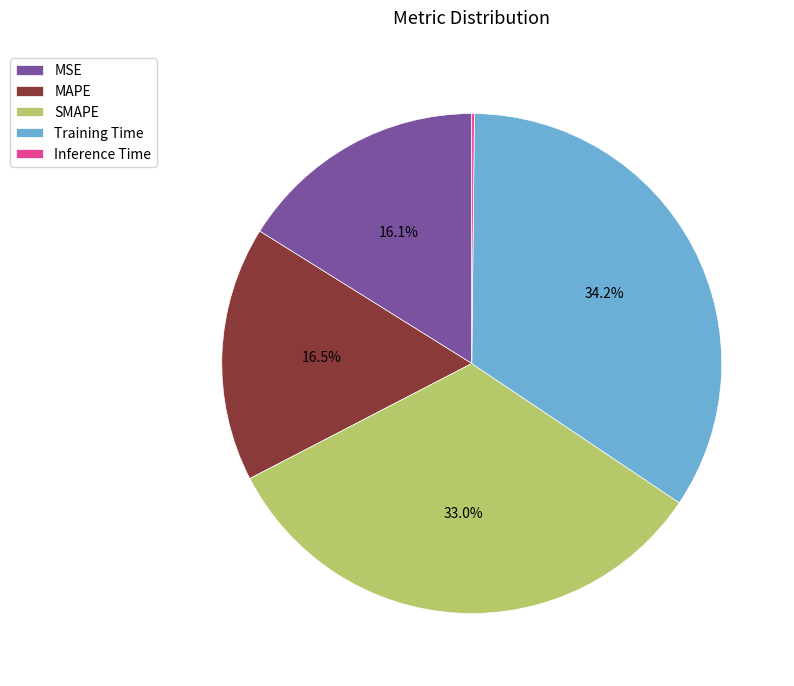

Combined, do Training Time and MSE account for over 50%?

Yes